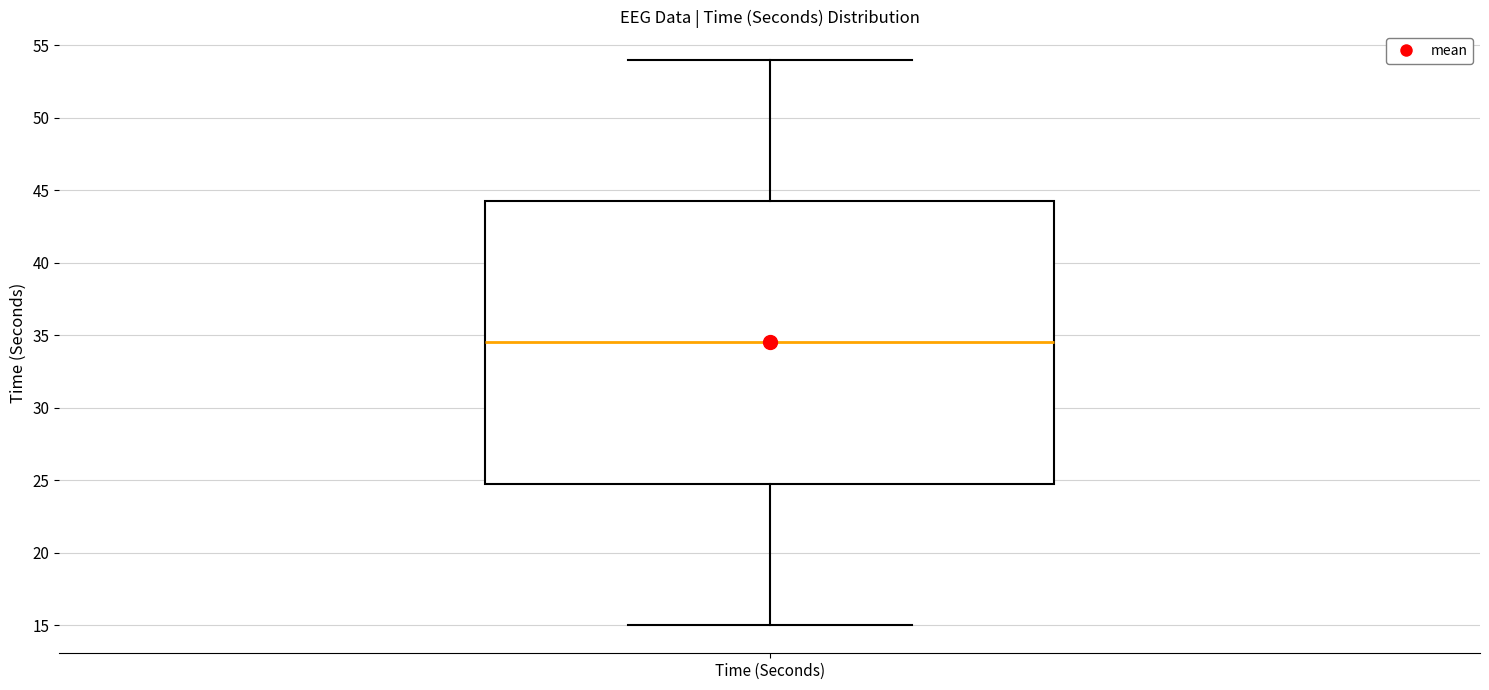

Read this box plot against the y-axis: the position of the median line, the range covered by the box, and the ends of both whiskers. The values are not printed on the chart, so give them approximately, as read against the axis.

median 34.5, box 25.0 to 44.5, whiskers 15.0 to 54.0